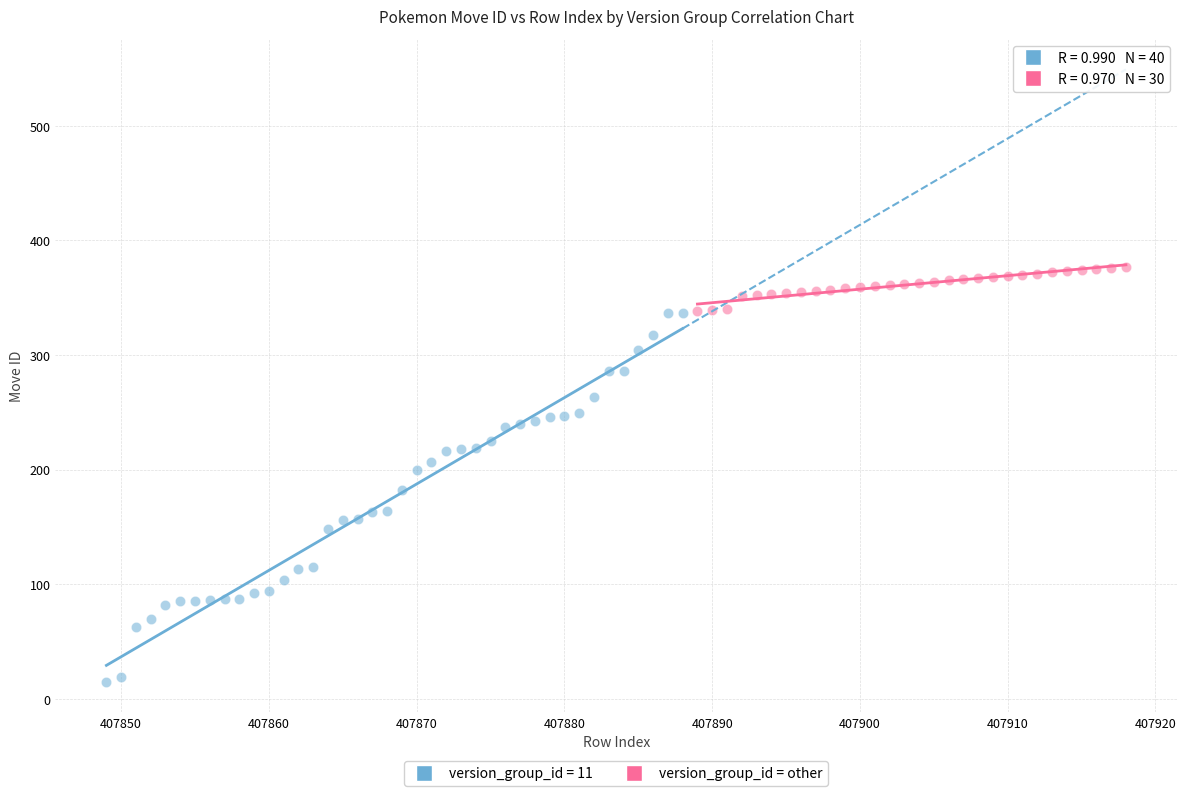

Which series contains the lowest Y value?

version_group_id = 11